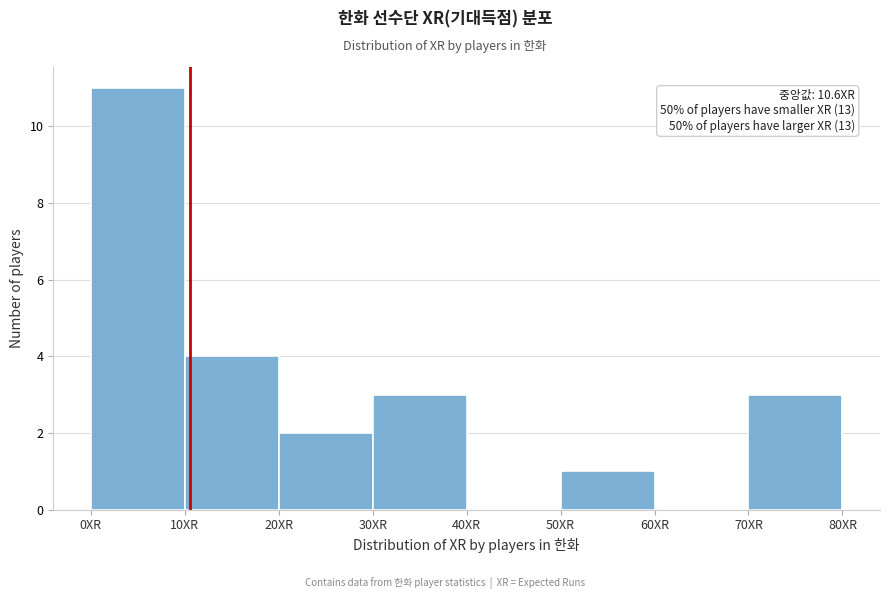

Which range on the x-axis has the tallest bar?

0 to 10